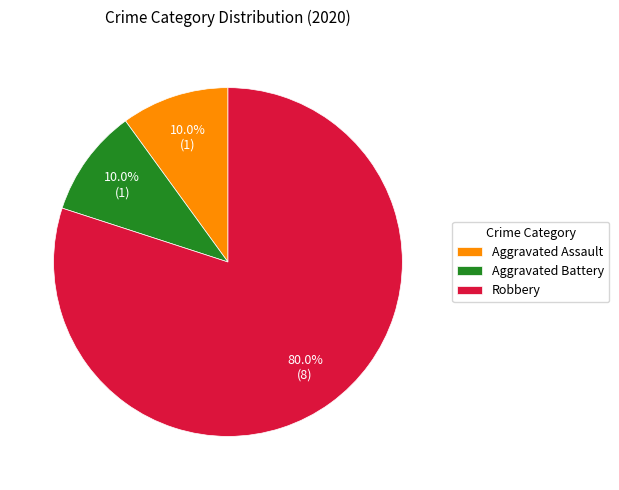

Does any single category account for the majority?

Yes